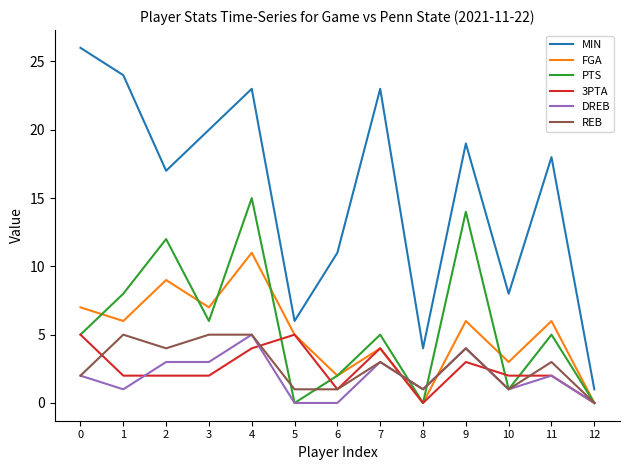

True or false: FGA and MIN intersect in this chart.

False